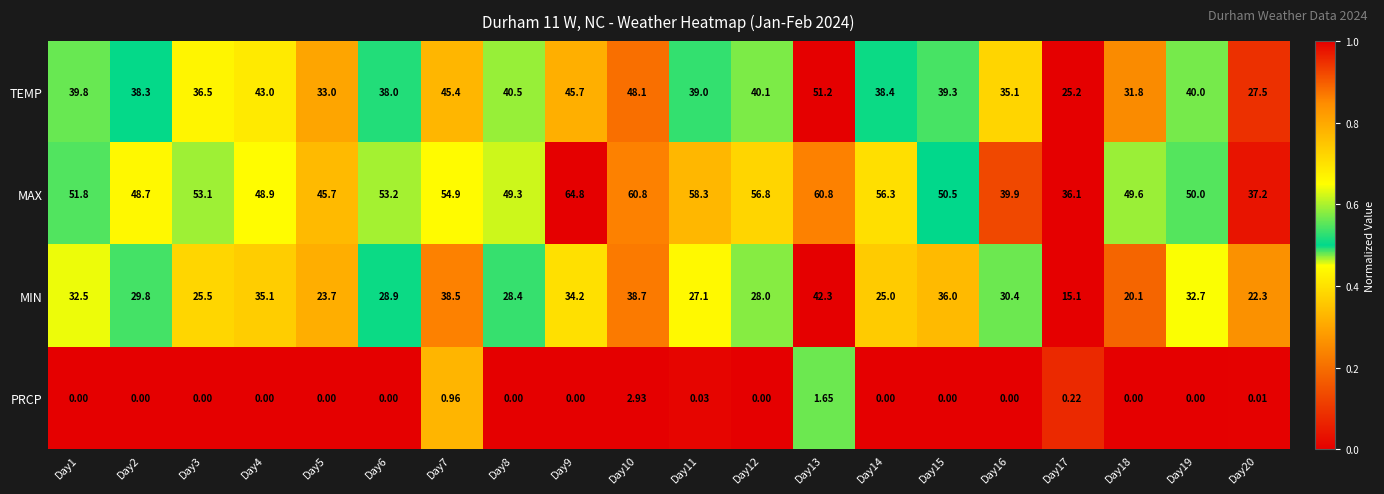

Which series has the widest spread of values?

MAX